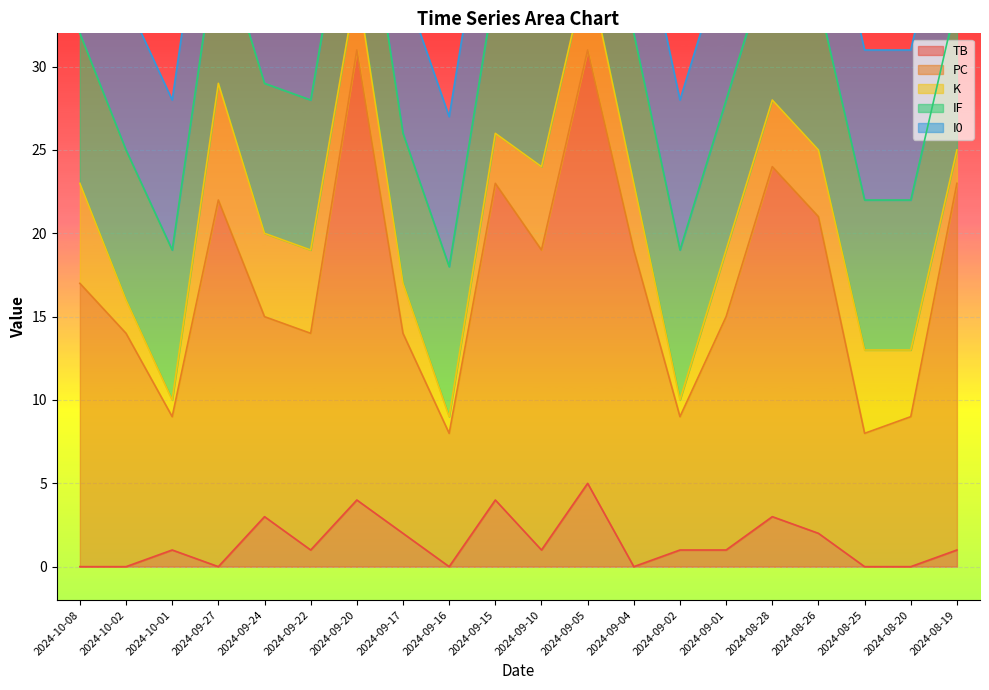

What are all the series names shown in the legend?

TB, PC, K, IF, I0